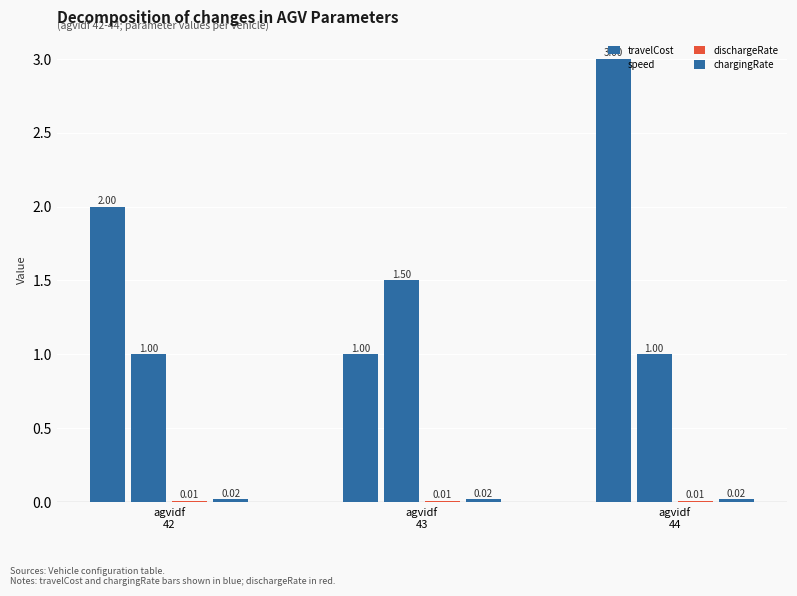

List the series in order of their peak value, lowest first.

dischargeRate, chargingRate, speed, travelCost